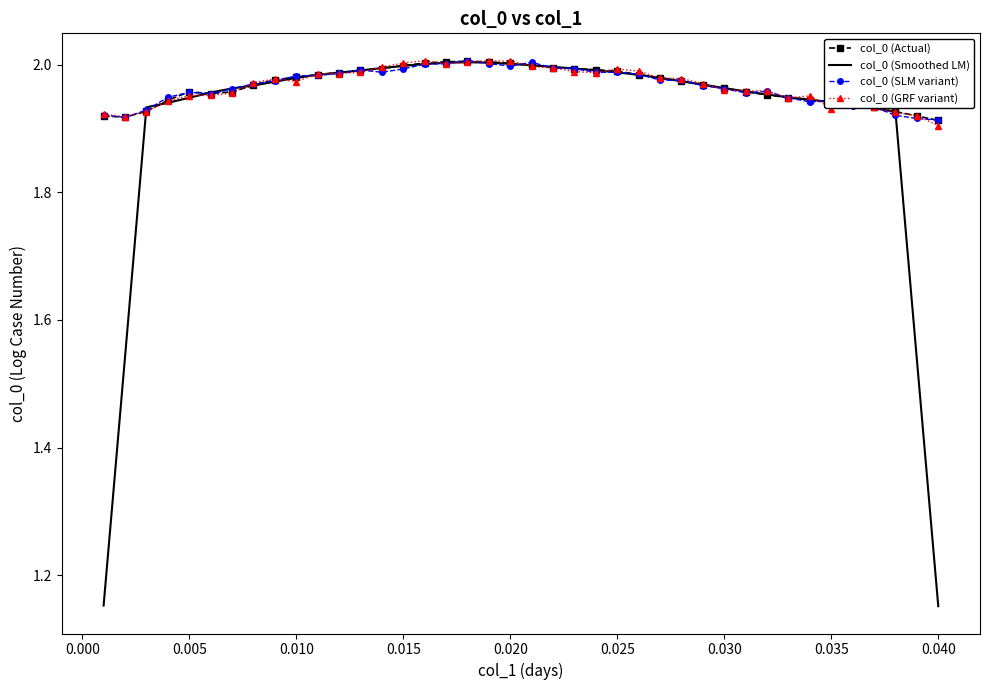

Which series has the largest range (max minus min)?

col_0 (Smoothed LM)